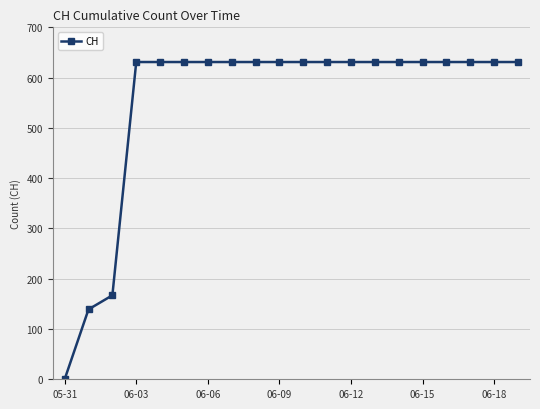

Does the chart display data point markers on the line(s)?

Yes